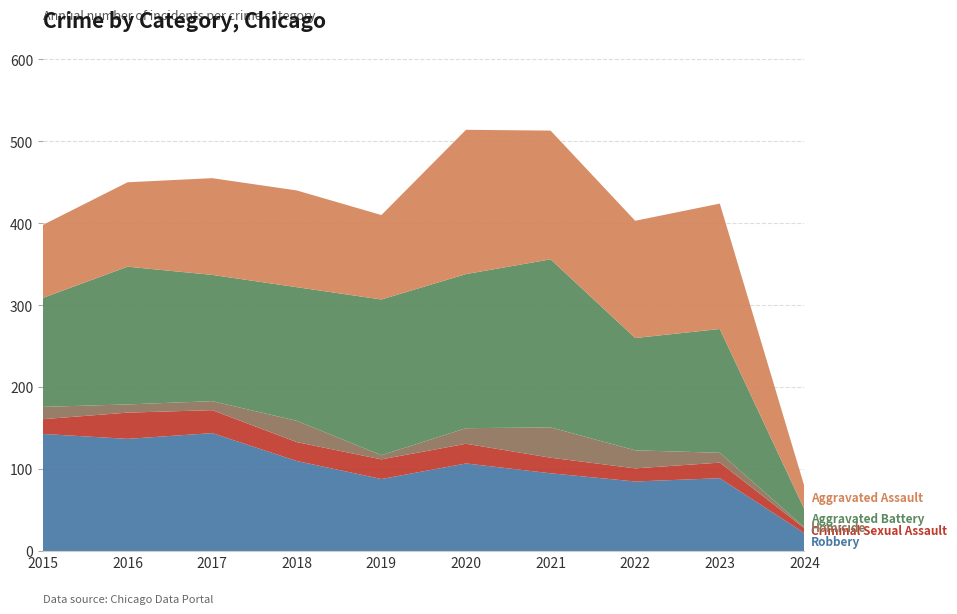

Reading right to left, what are all the values shown in this chart?

Robbery: 2024=22	2023=89	2022=85	2021=95	2020=107	2019=88	2018=110	2017=144	2016=137	2015=143
Criminal Sexual Assault: 2024=6	2023=19	2022=16	2021=19	2020=24	2019=24	2018=23	2017=28	2016=32	2015=18
Homicide: 2024=1	2023=12	2022=22	2021=37	2020=19	2019=5	2018=26	2017=11	2016=10	2015=15
Aggravated Battery: 2024=22	2023=151	2022=137	2021=205	2020=188	2019=190	2018=163	2017=154	2016=168	2015=133
Aggravated Assault: 2024=28	2023=153	2022=143	2021=157	2020=176	2019=103	2018=118	2017=118	2016=103	2015=89